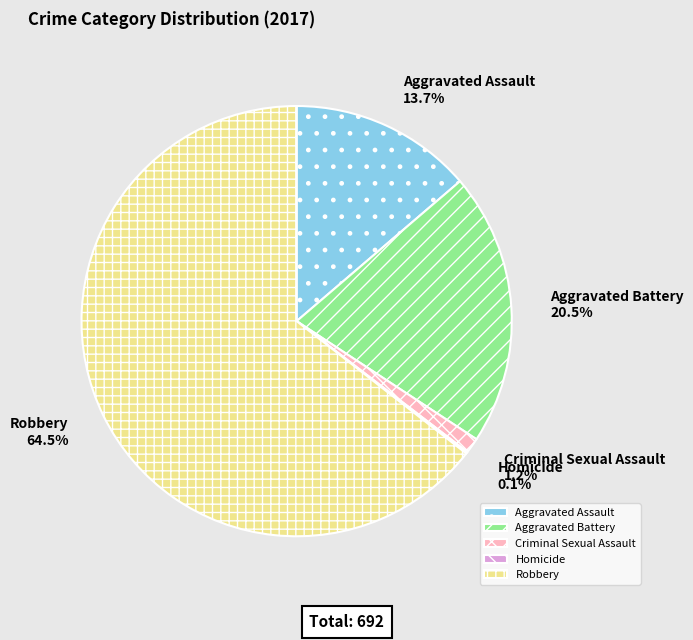

True or false: Aggravated Assault accounts for 14% of the total.

True